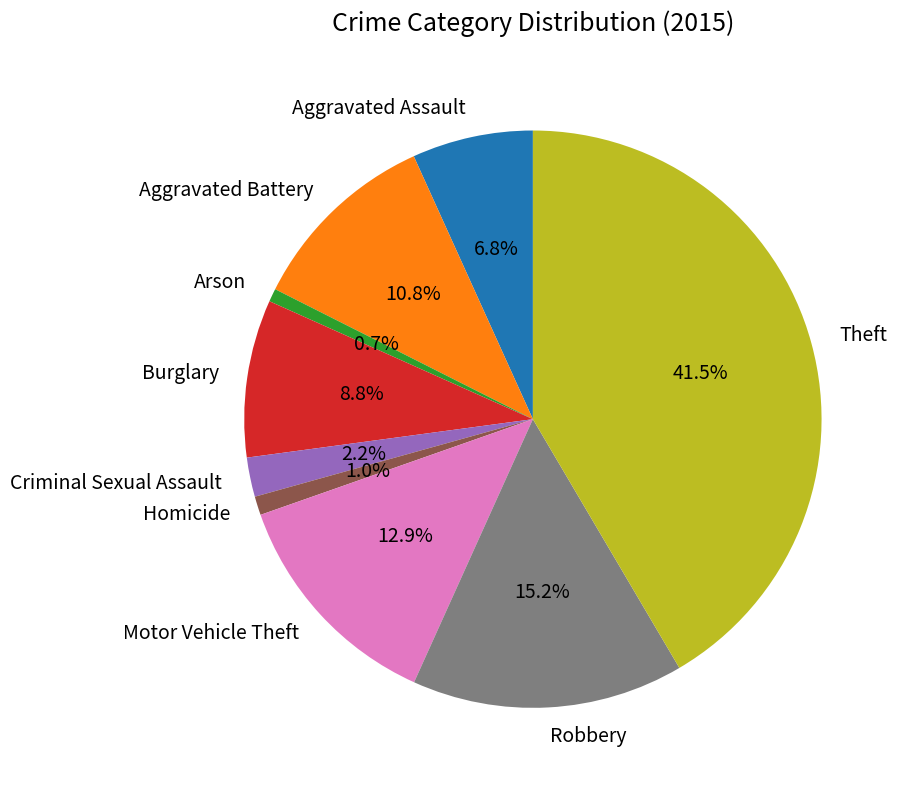

Is there a majority slice in this chart?

No